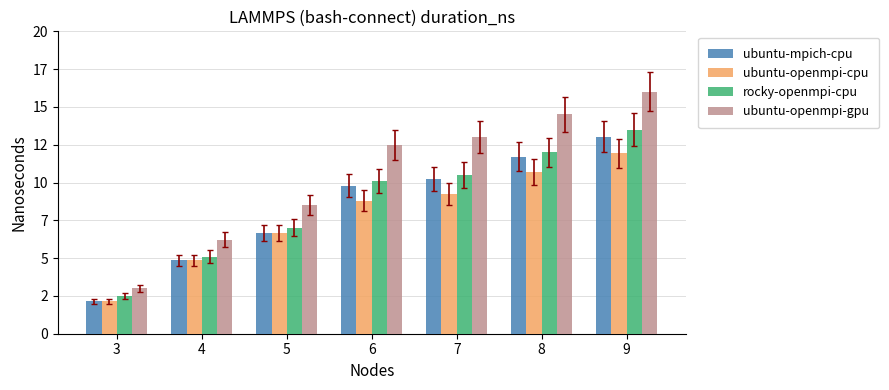

Which label corresponds to the smallest value in the chart?

3